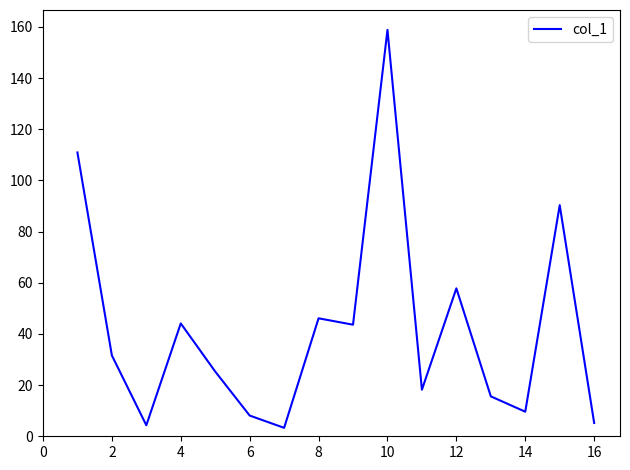

What is the greatest value displayed?

158.8